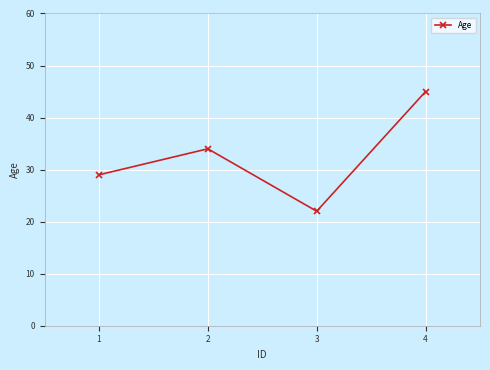

What is the sum of all values?

130